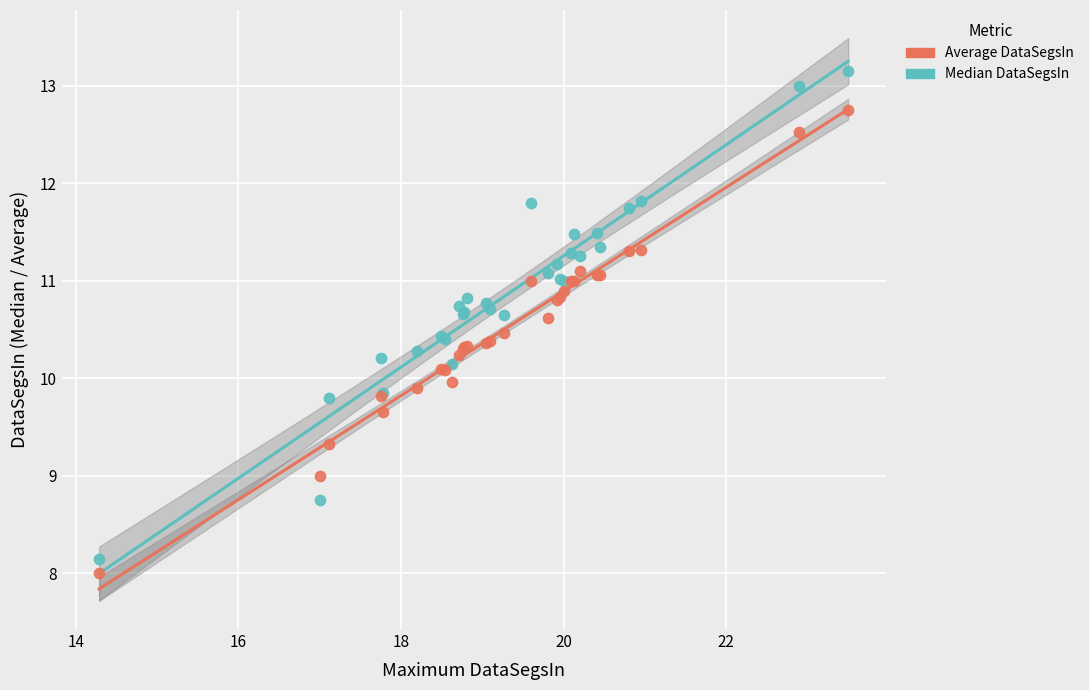

Which series has the largest Y range (max minus min)?

Median DataSegsIn